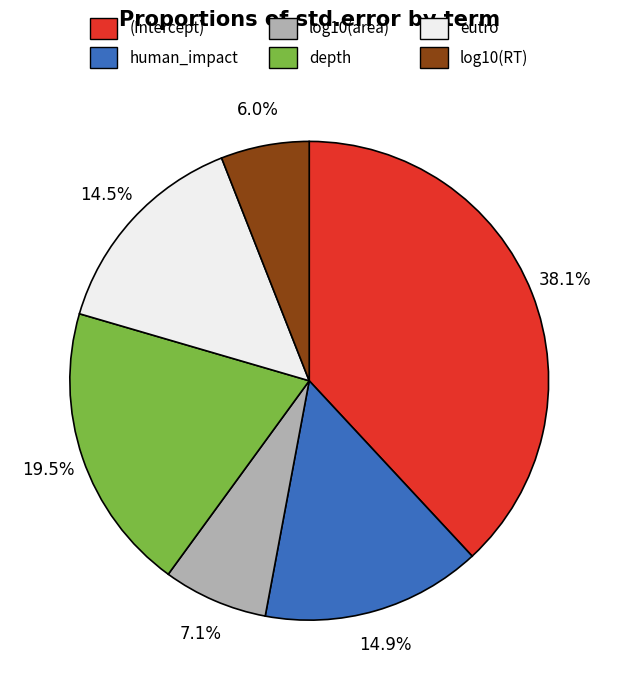

Combined, do human_impact and log10(RT) account for over 50%?

No